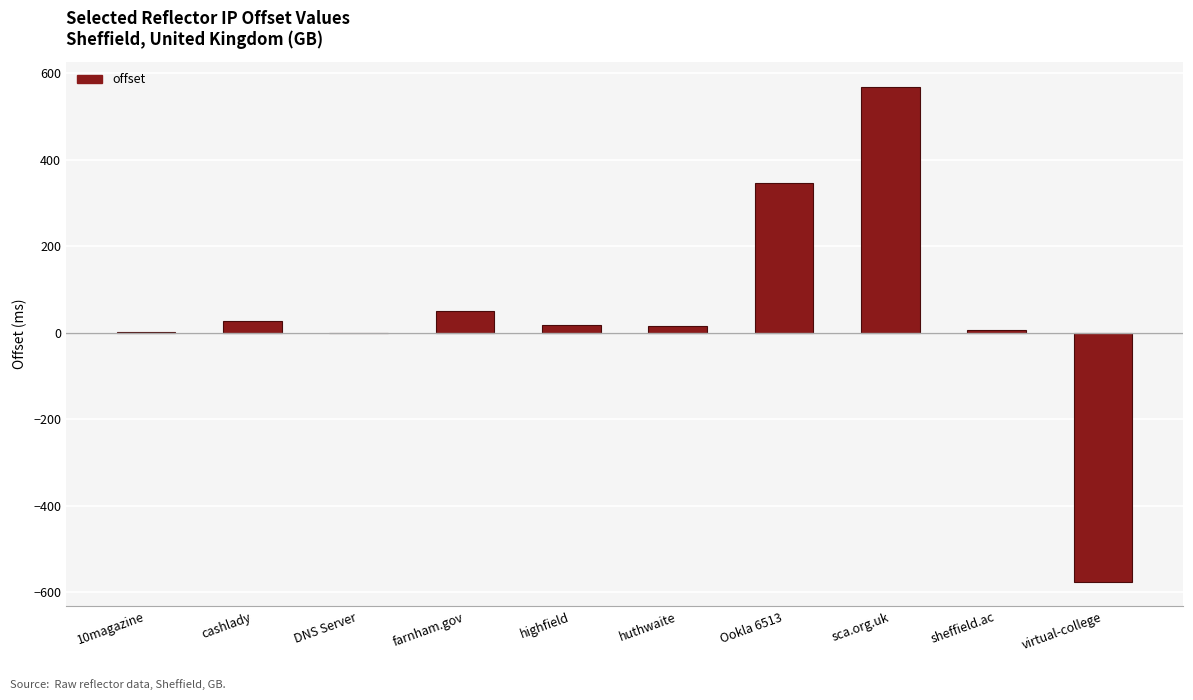

What is the change in value from DNS Server to farnham.gov?

+50